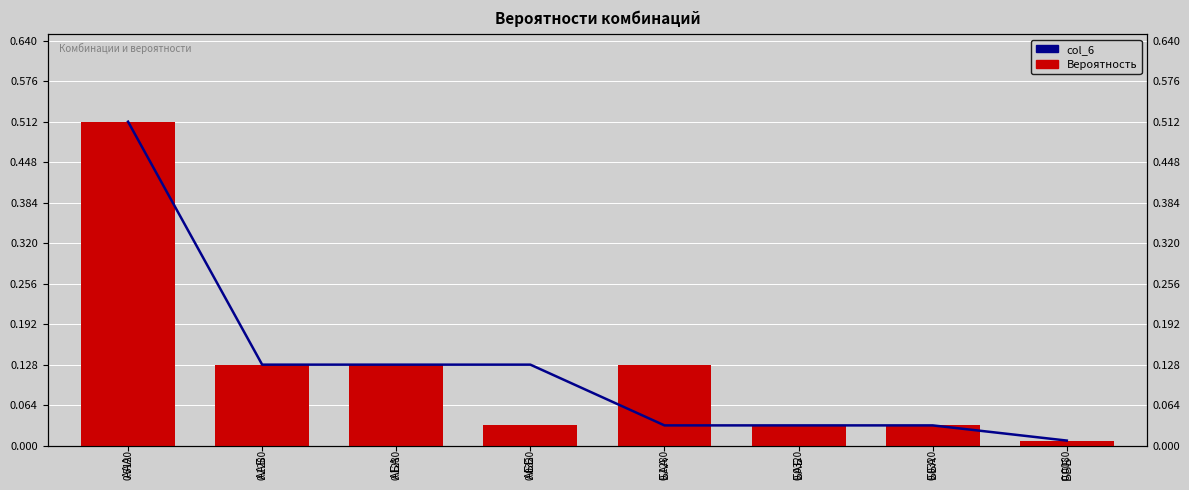

Is it true that Вероятность equals 0.0 at БББ?

False